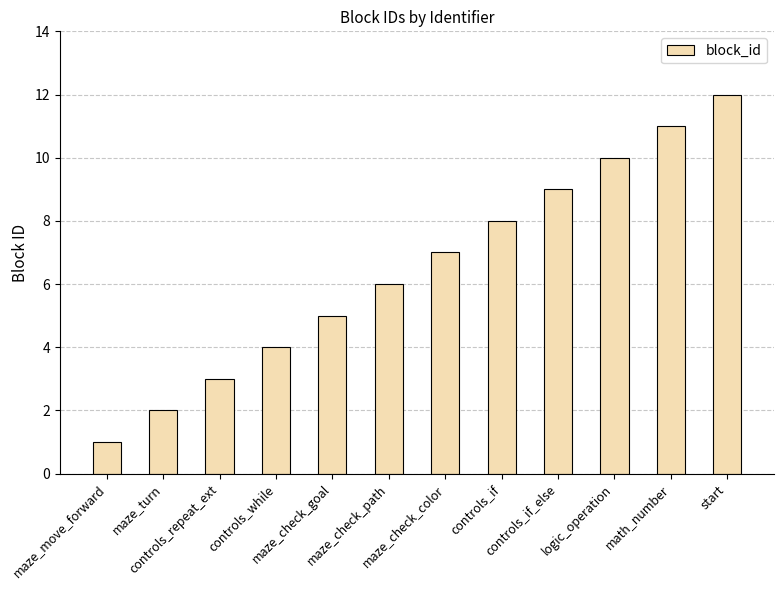

Reading left to right, transcribe all the data shown in this chart.

maze_move_forward=1	maze_turn=2	controls_repeat_ext=3	controls_while=4	maze_check_goal=5	maze_check_path=6	maze_check_color=7	controls_if=8	controls_if_else=9	logic_operation=10	math_number=11	start=12